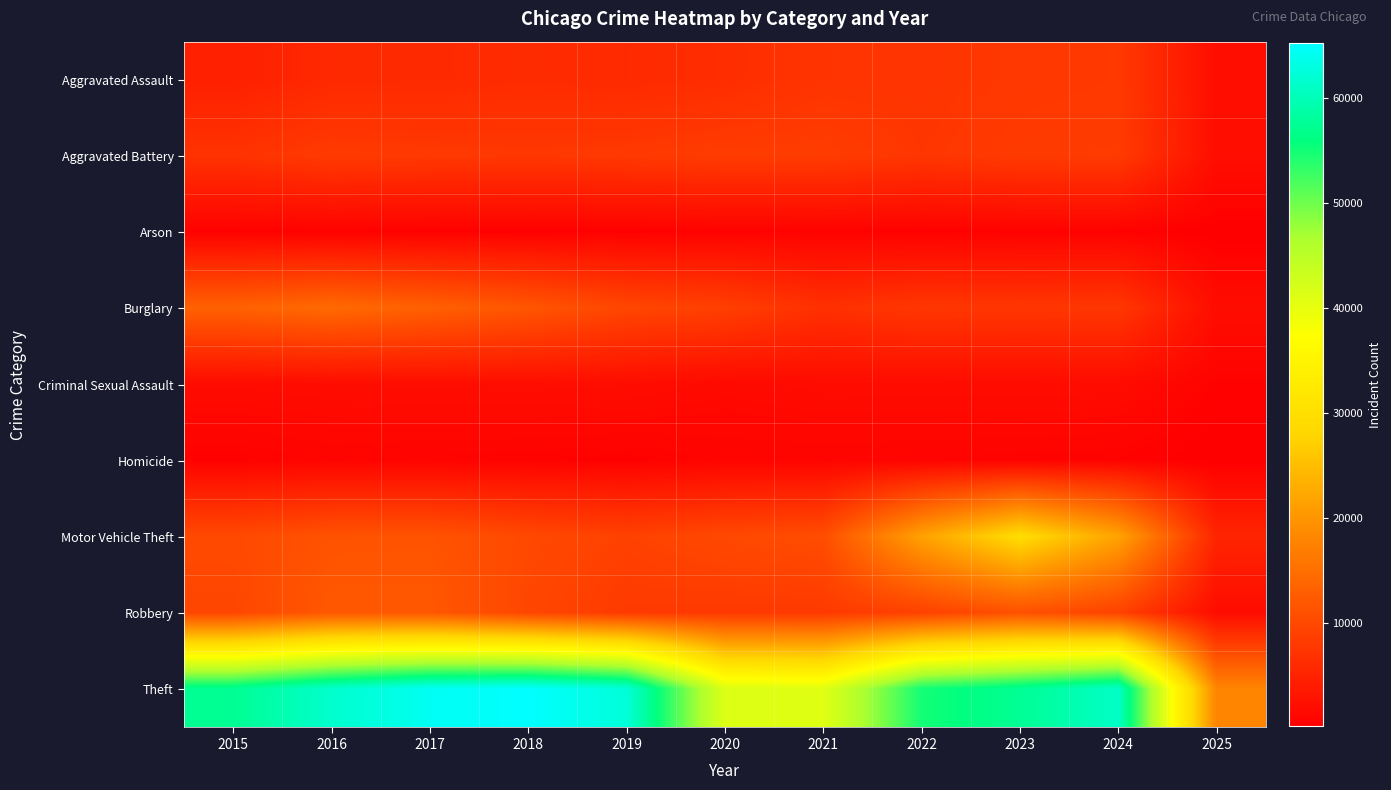

How many series are shown in this chart?

9